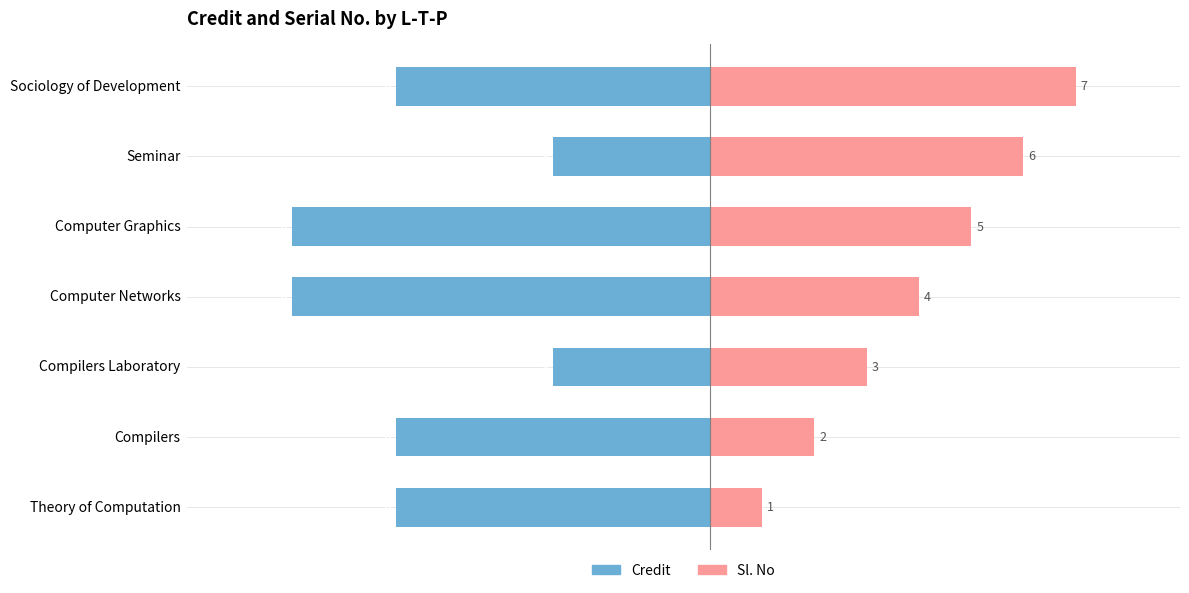

At how many categories does at least one series exceed -1?

7